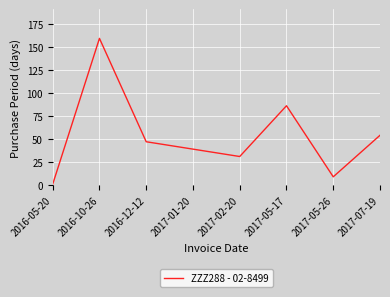

What position from the left is 2017-02-20?

5